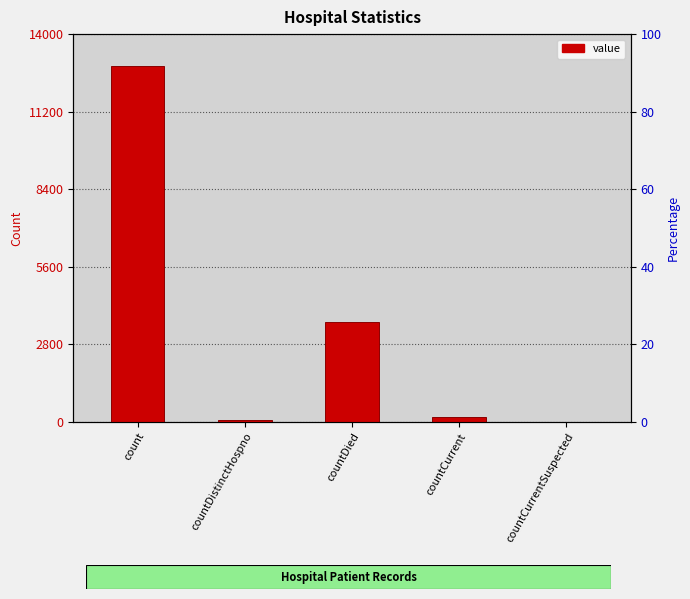

At which label is the value closest to 6417?

countDied